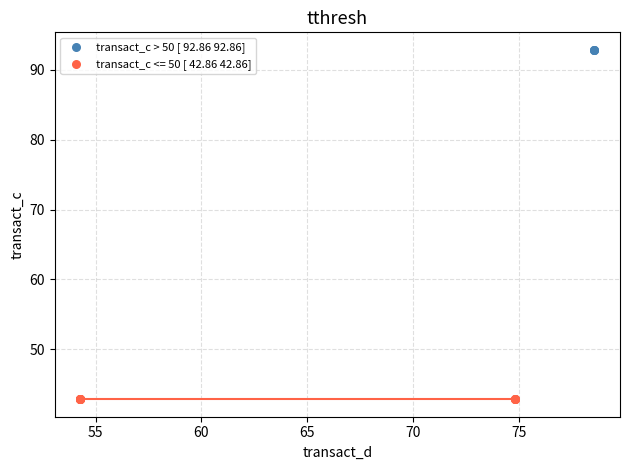

Which series reaches the maximum Y coordinate?

transact_c > 50 [ 92.86 92.86]